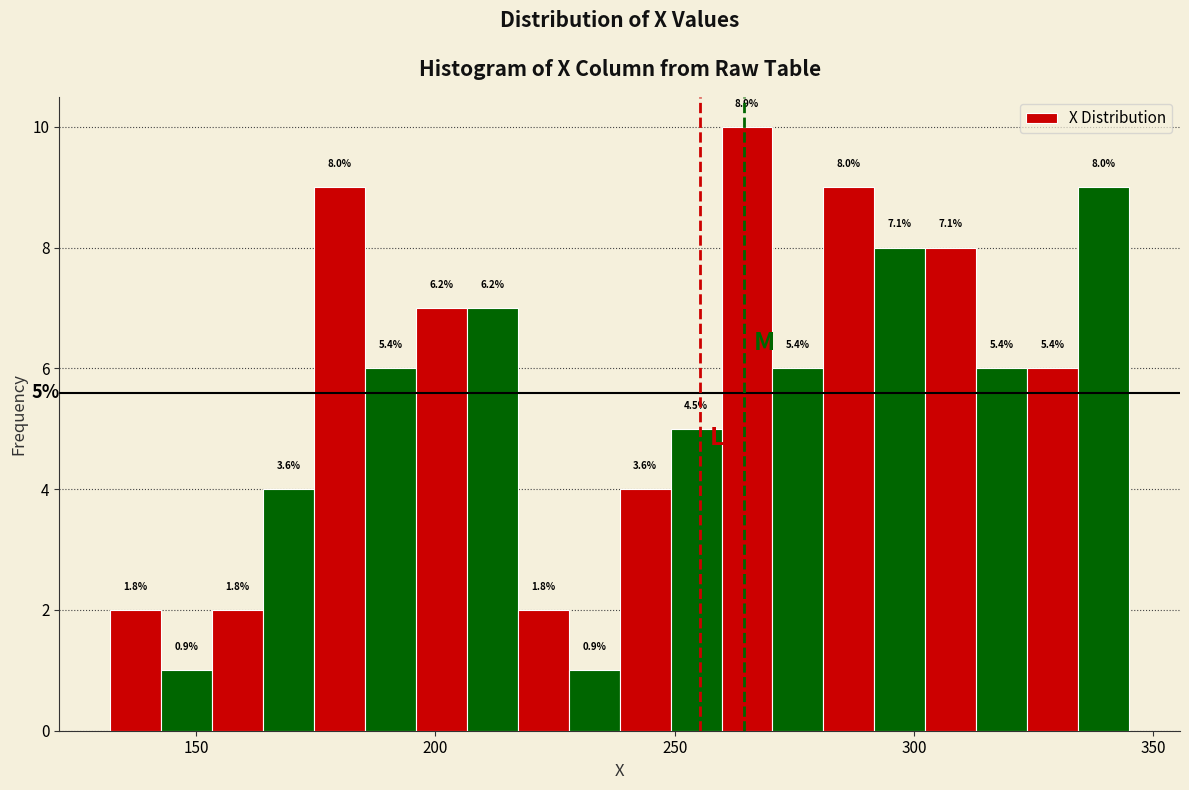

Around what value on the x-axis is the tallest bar? Give the approximate position of its centre, as read against the axis.

265